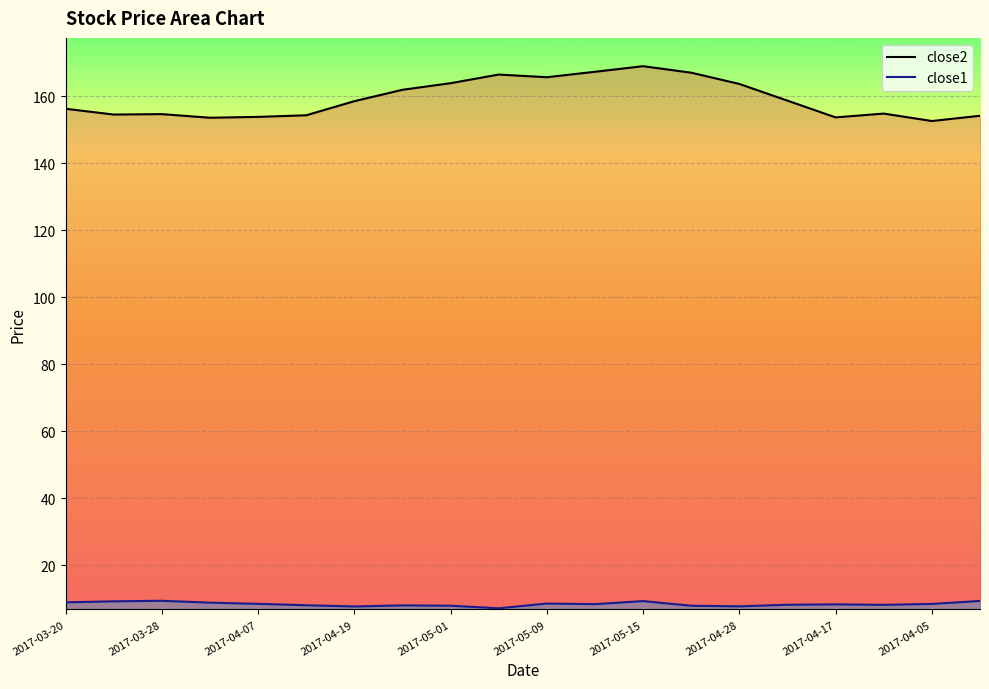

What is the value of the close1 point at the 8th from the left?

8.1